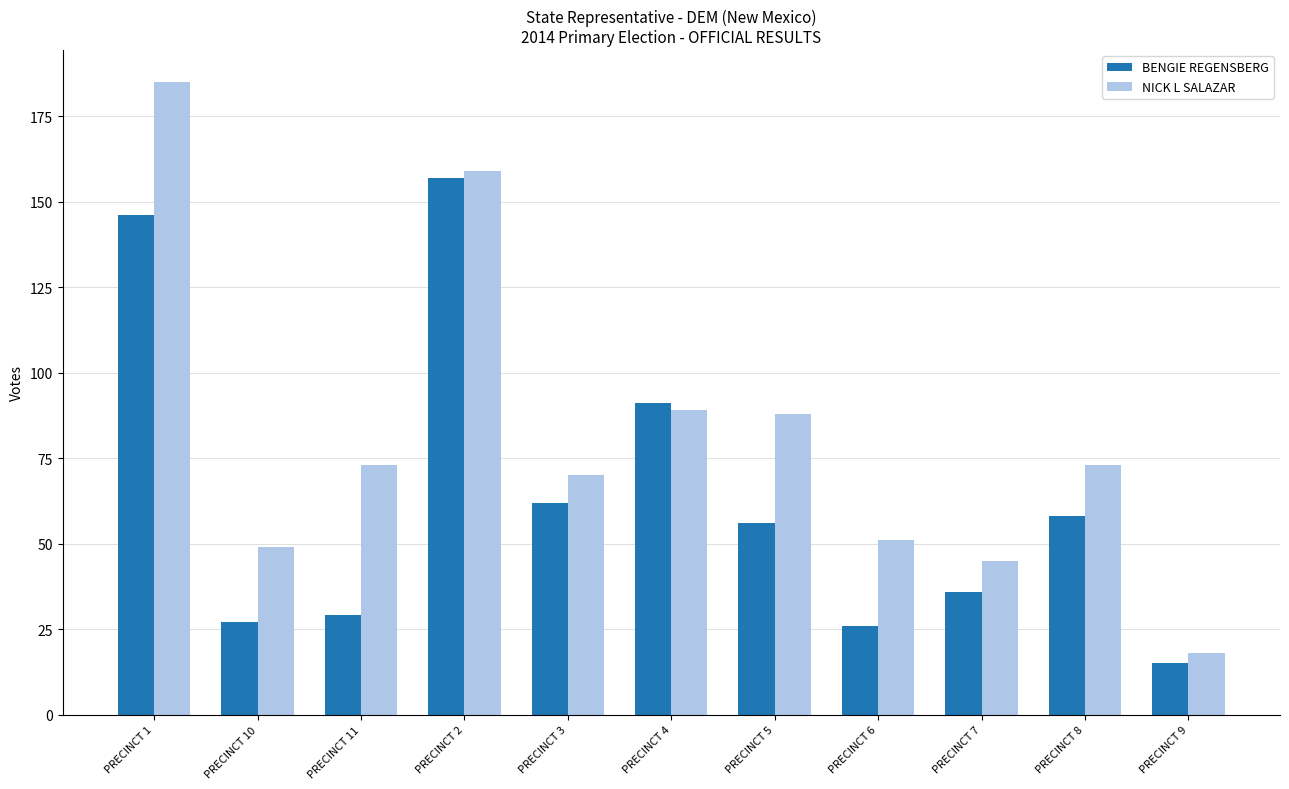

How many series are shown in this chart?

2